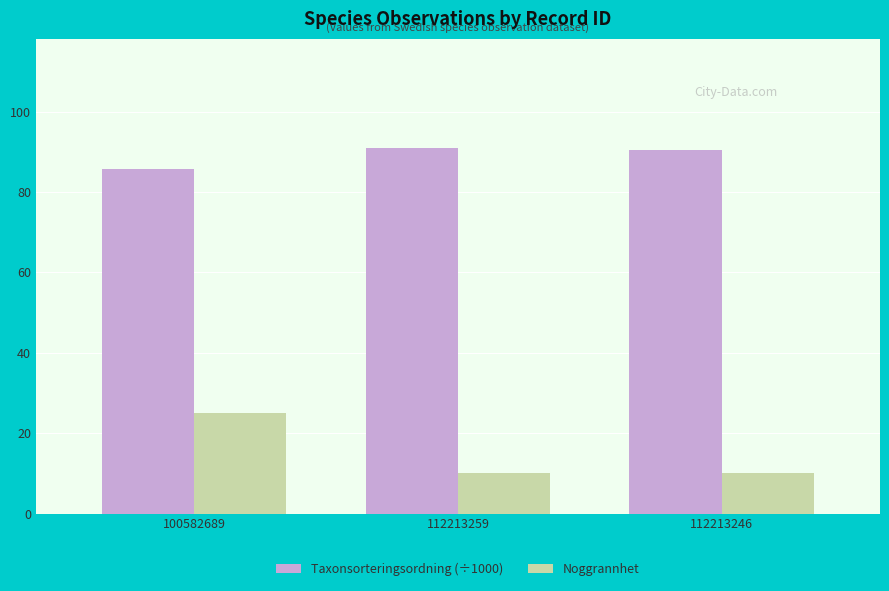

What is the sum of the Taxonsorteringsordning (÷1000) values at 100582689 and 112213246?

176.2